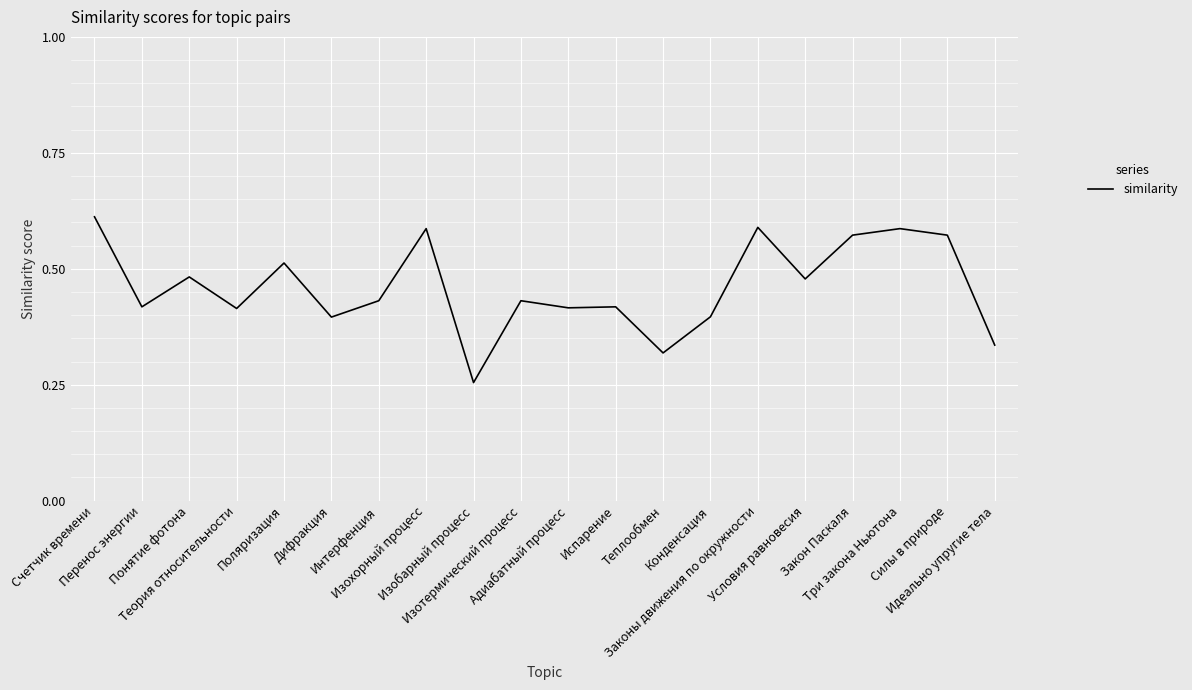

What is the sum of all values?

9.2